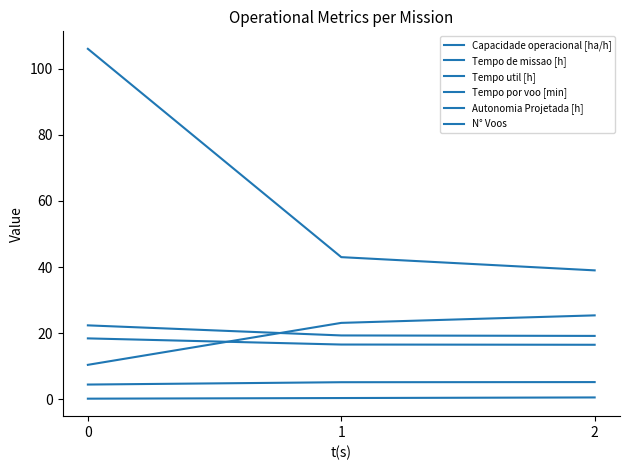

Reading right to left, list all the values displayed in this chart.

Capacidade operacional [ha/h]: 2=5.2	1=5.2	0=4.5
Tempo de missao [h]: 2=19.2	1=19.3	0=22.4
Tempo util [h]: 2=16.5	1=16.6	0=18.4
Tempo por voo [min]: 2=25.4	1=23.1	0=10.4
Autonomia Projetada [h]: 2=0.6	1=0.4	0=0.2
N° Voos: 2=39.0	1=43.0	0=106.0